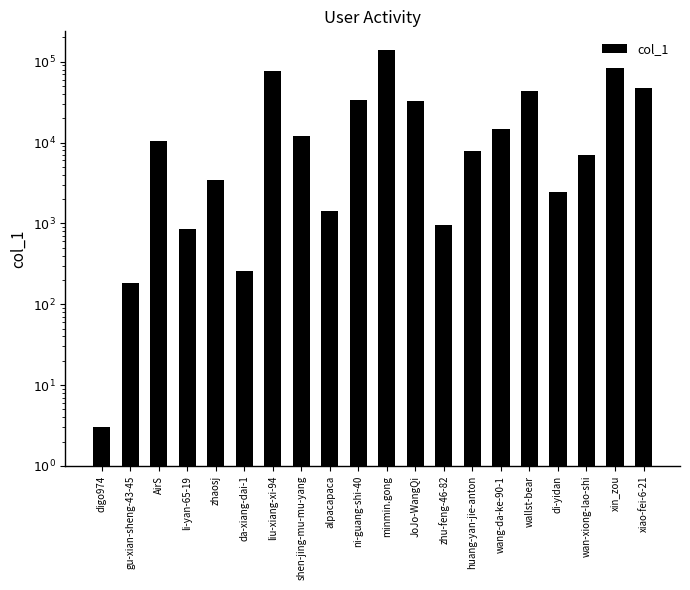

What is the value of the 4th bar from the left?

850